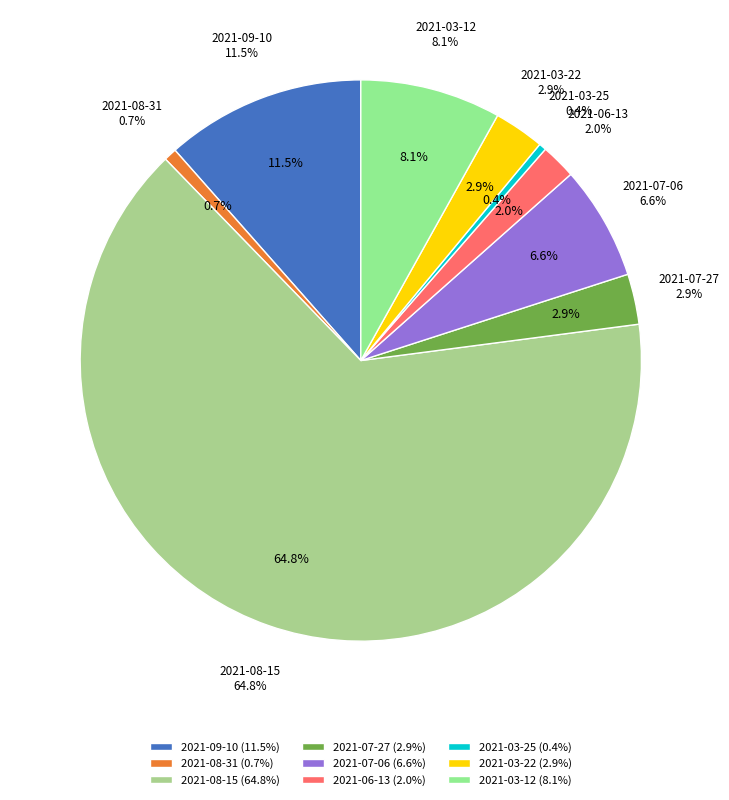

The 2021-03-12 slice represents 1% of the pie. True or false?

False